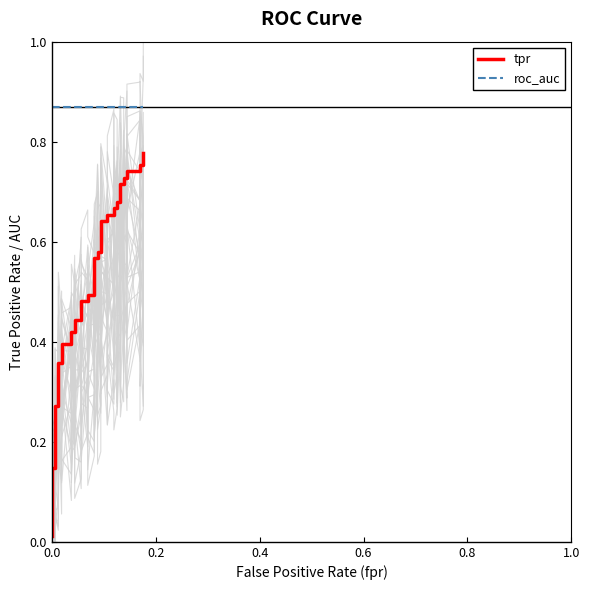

Which series has the largest range (max minus min)?

tpr